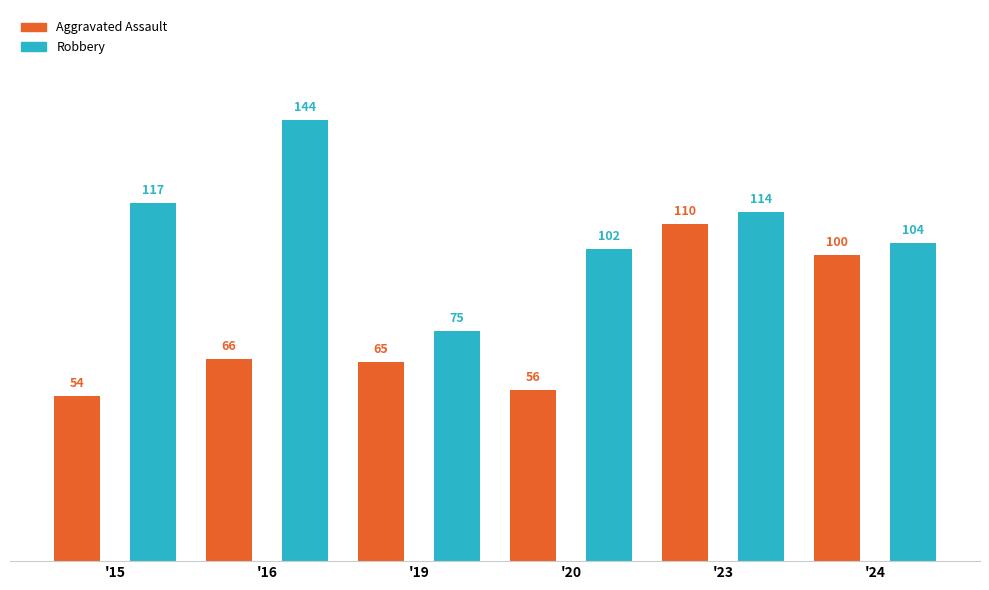

Where does the Robbery series first go above 114?

'15